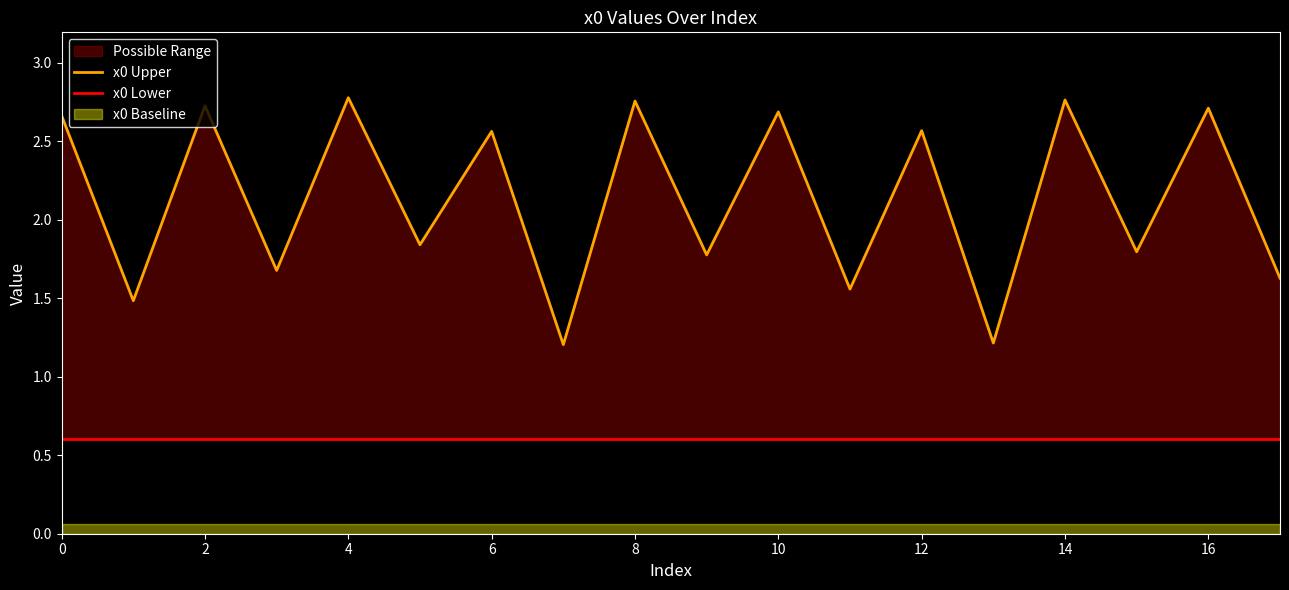

At 15, list the series in order from smallest to largest.

x0 Lower, x0 Upper